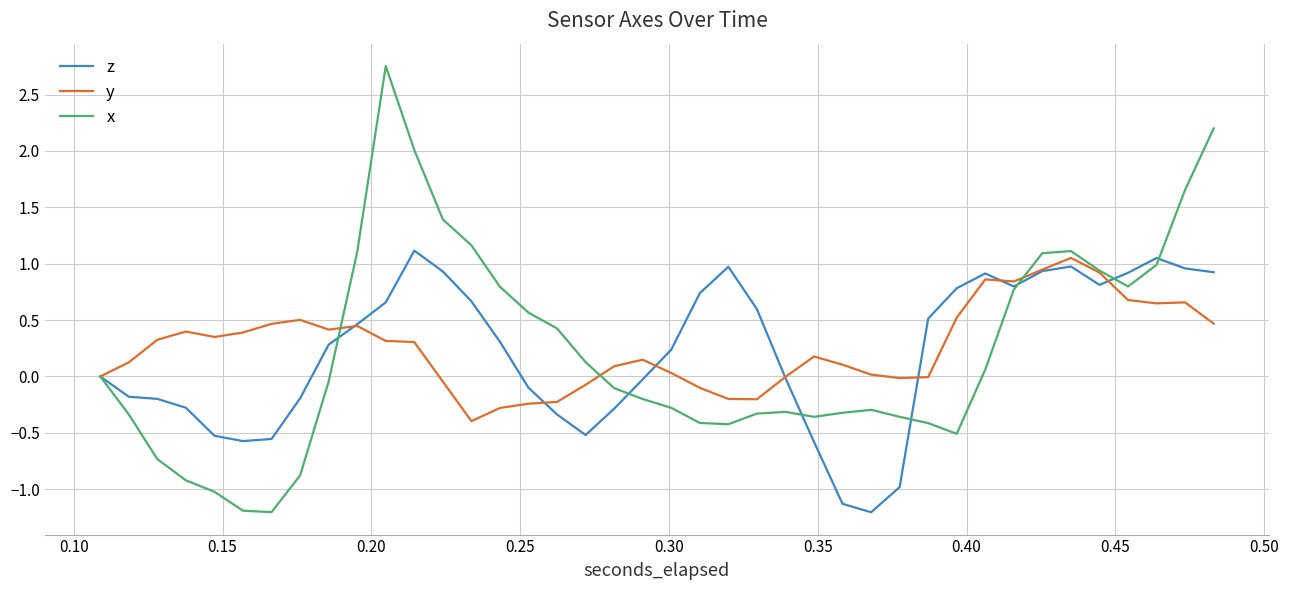

What is the difference between the maximum and second lowest values in the y series?

1.3